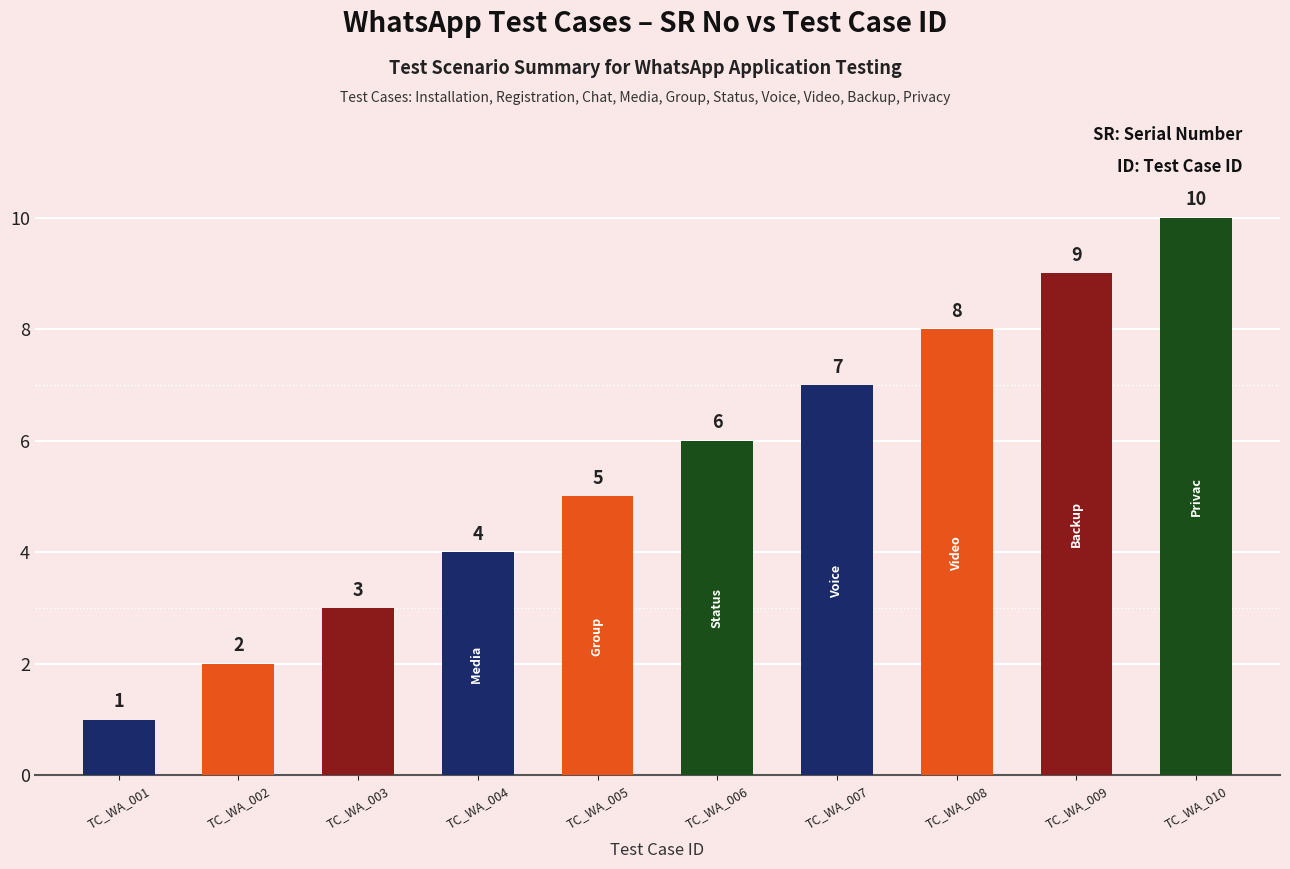

At which category does the chart reach its peak across all series?

TC_WA_010